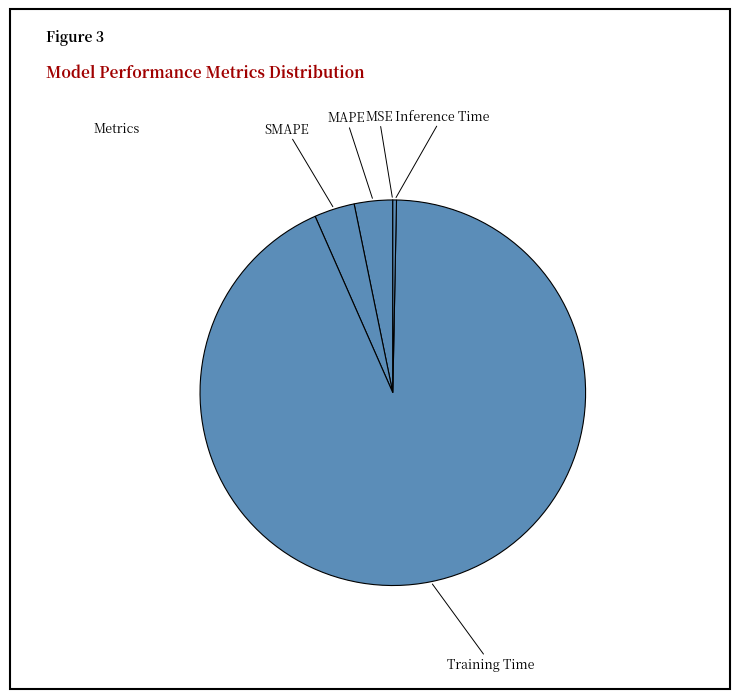

The MAPE slice represents 3% of the pie. True or false?

True